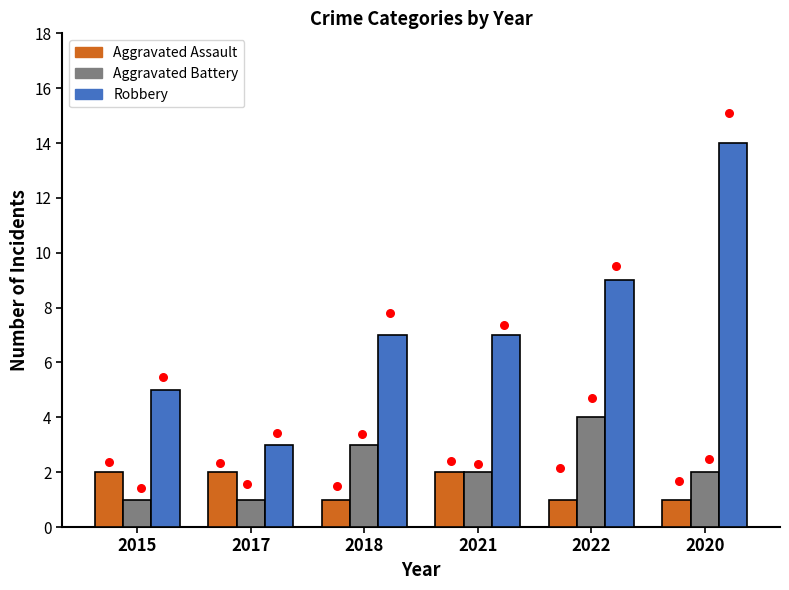

What are all the series names shown in the legend?

Aggravated Assault, Aggravated Battery, Robbery